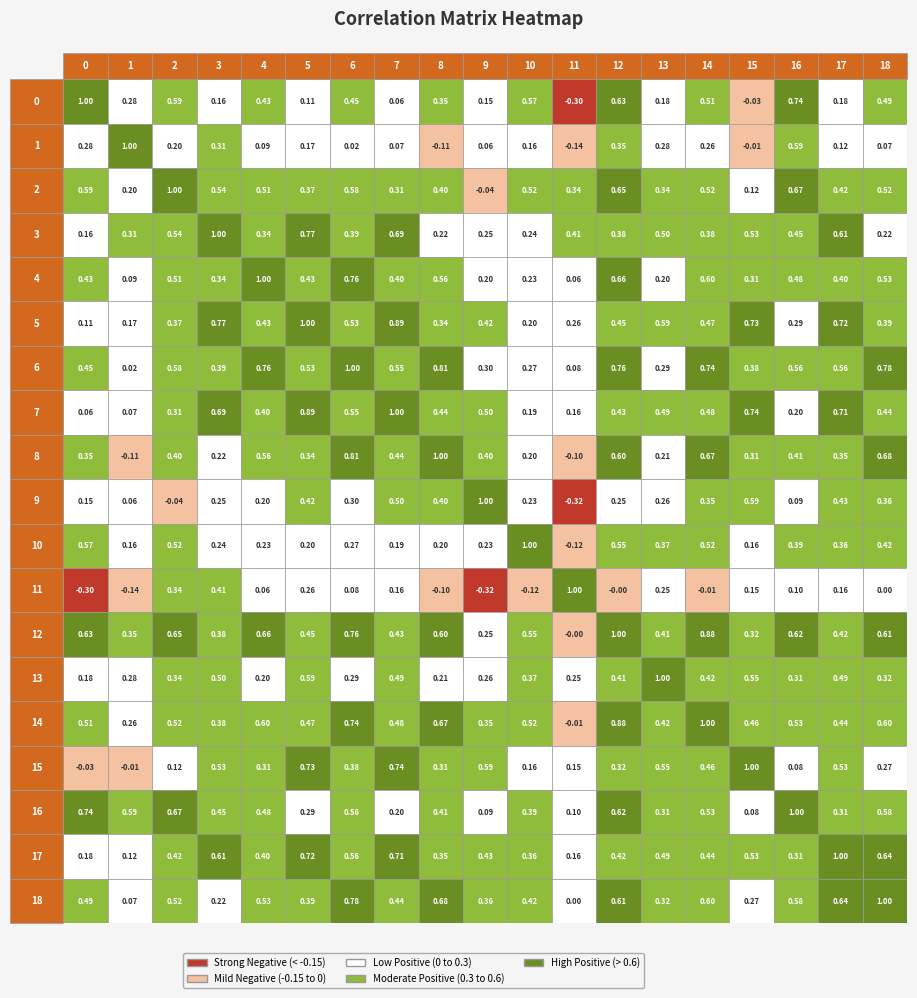

Which has a higher value, 6 or 3?

6